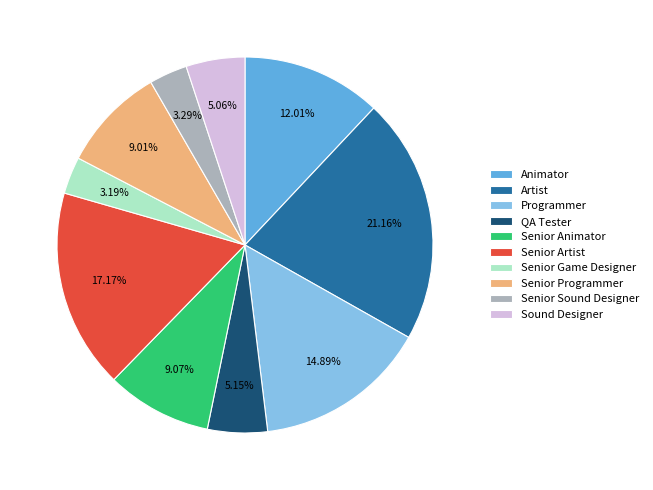

Is Sound Designer the majority of the pie?

No